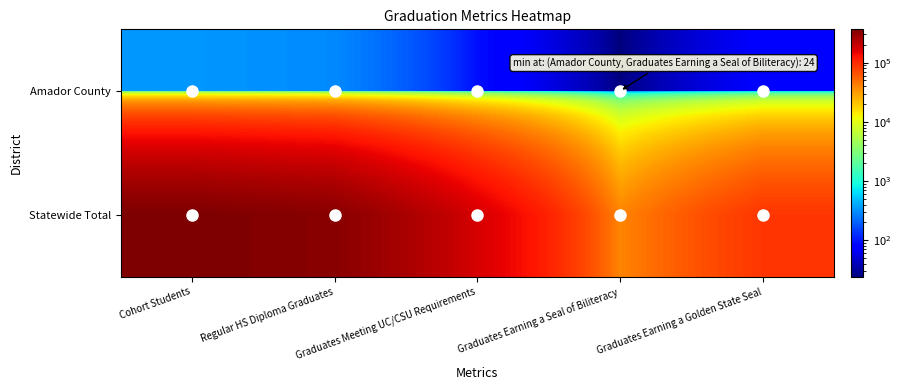

Reading left to right, transcribe all the data shown in this chart.

Amador County: Cohort Students=338	Regular HS Diploma Graduates=296	Graduates Meeting UC/CSU Requirements=91	Graduates Earning a Seal of Biliteracy=24	Graduates Earning a Golden State Seal=74
Statewide Total: Cohort Students=365911	Regular HS Diploma Graduates=332717	Graduates Meeting UC/CSU Requirements=174370	Graduates Earning a Seal of Biliteracy=39093	Graduates Earning a Golden State Seal=88015